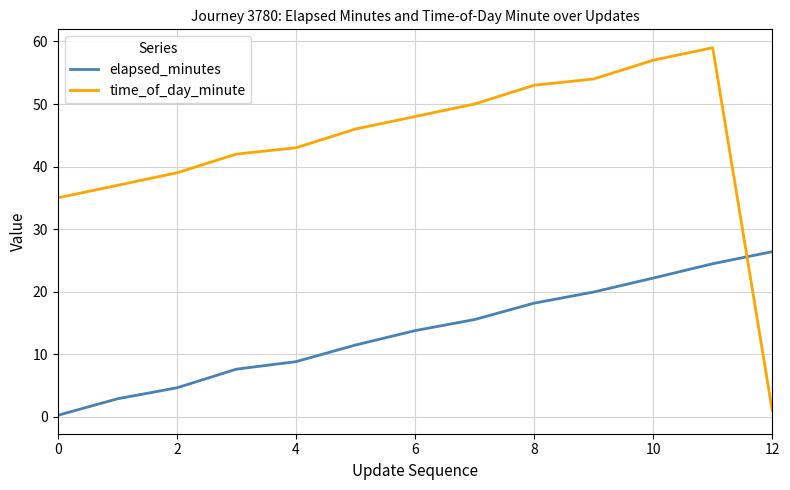

How many lines are shown in the chart?

2